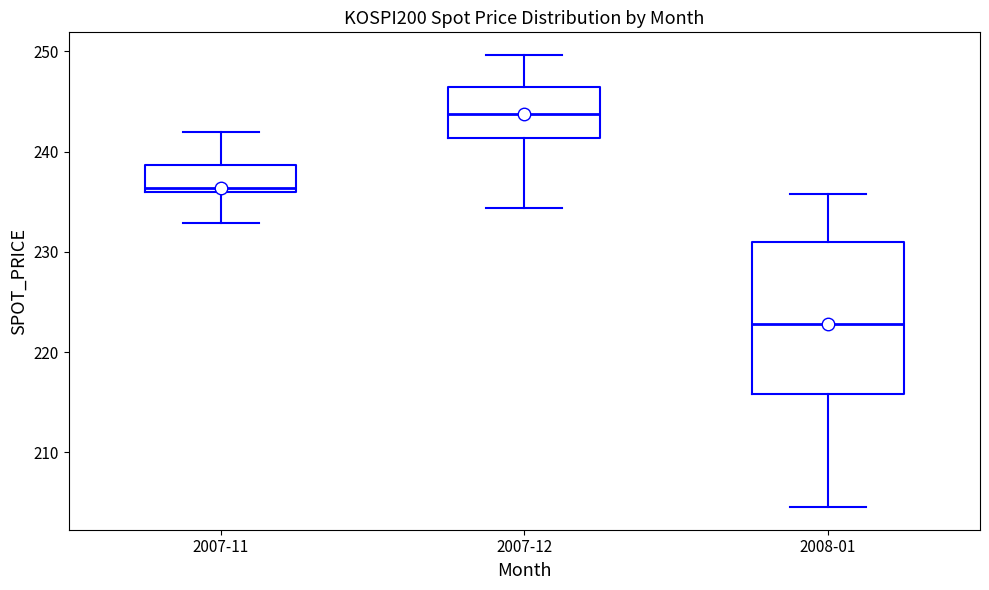

Which box is the tallest, from its lower edge to its upper edge?

2008-01